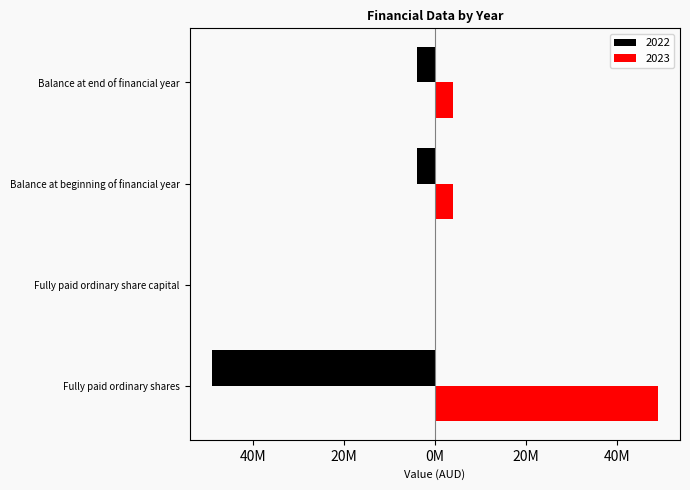

What are all the series names shown in the legend?

2022, 2023